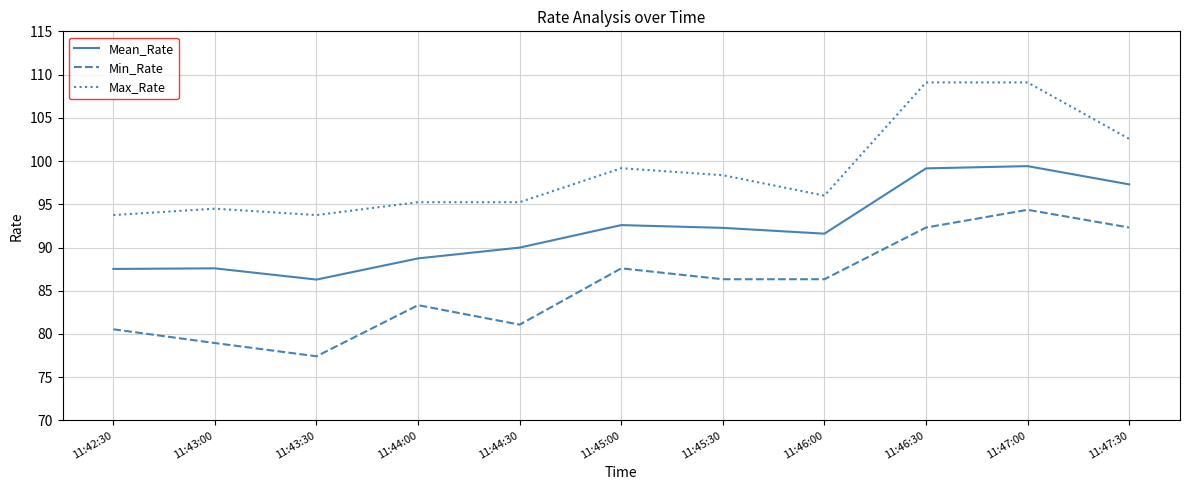

What position from the left is 11:44:30?

5